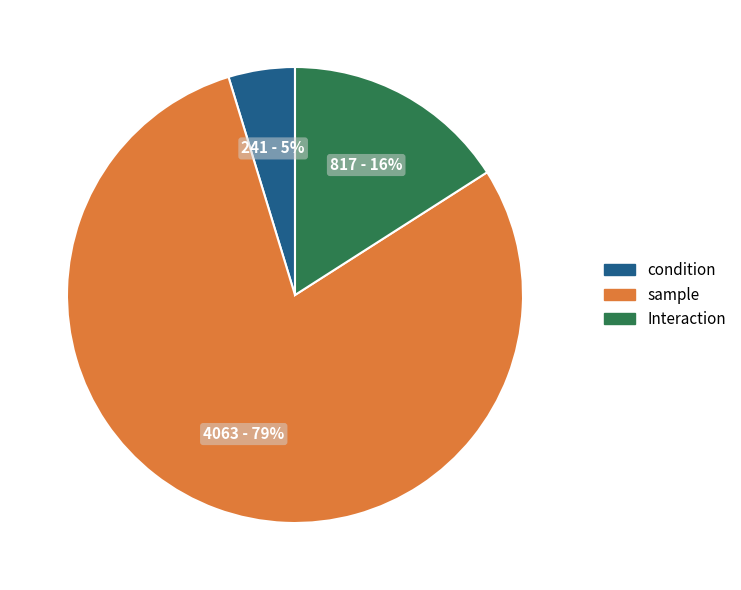

Do condition and Interaction together represent more than half of the pie?

No